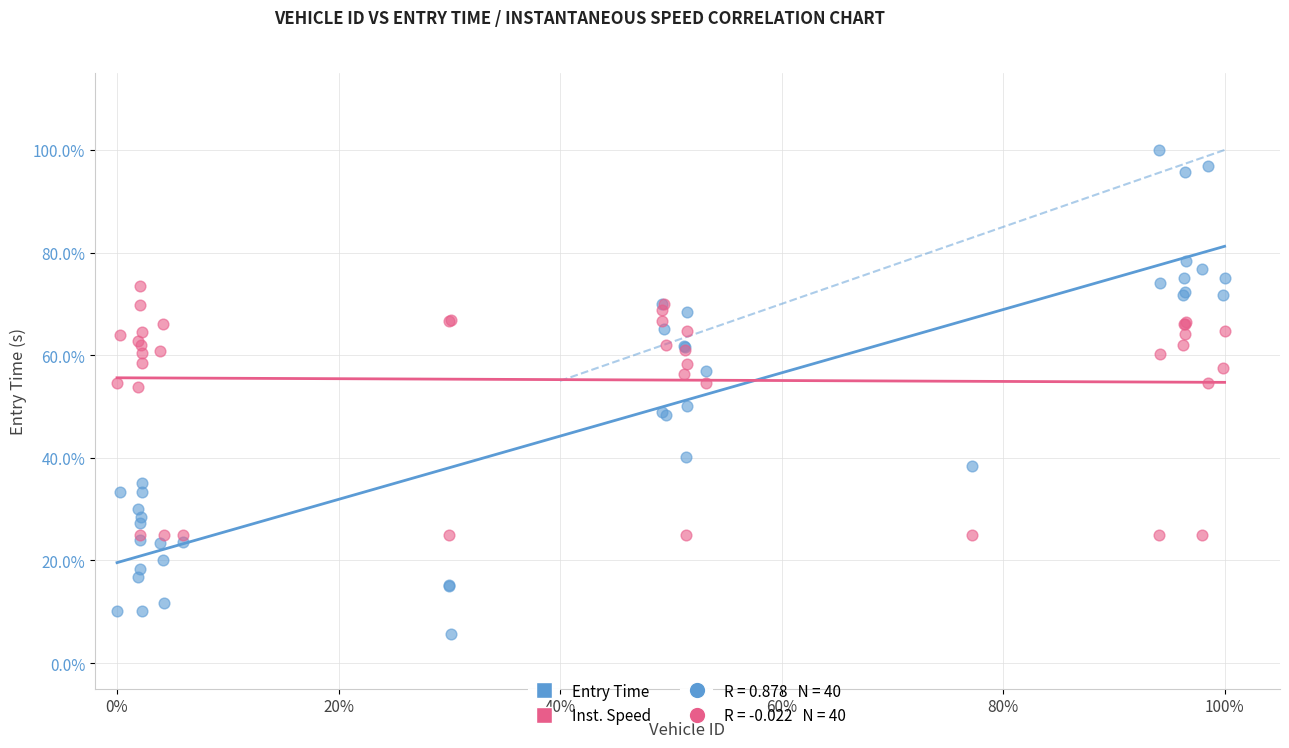

Which series has the widest spread of Y values?

Entry Time